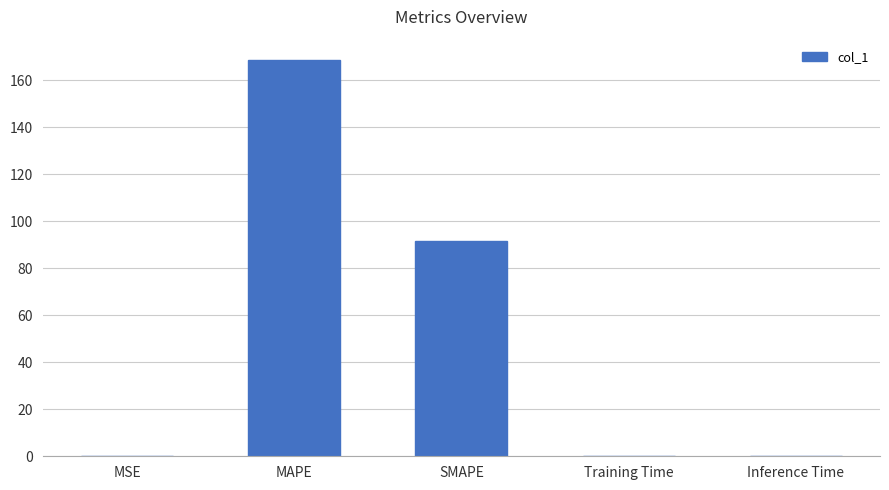

What is the sum of all values?

260.5